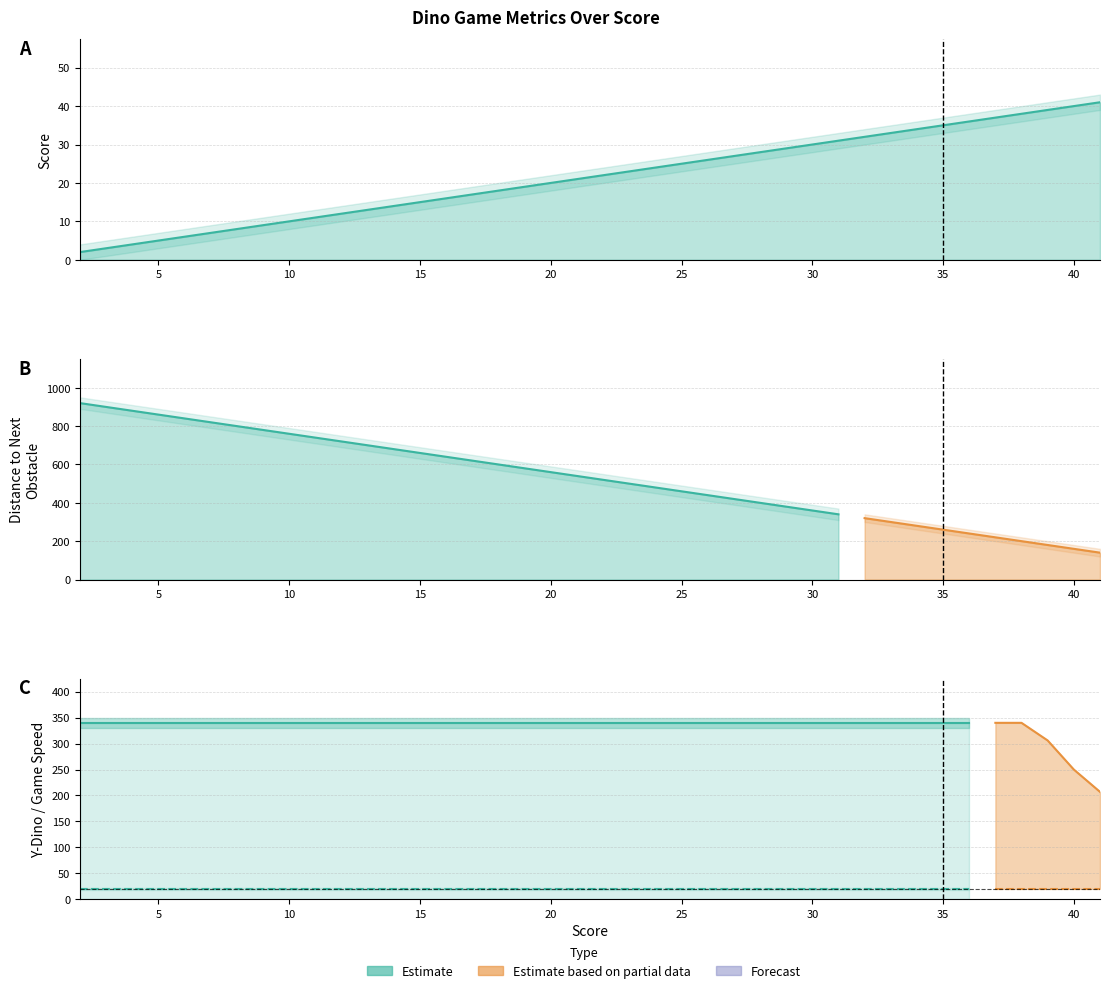

List the series in order of their peak value, lowest first.

game_speed, score, y_dino, distance_next